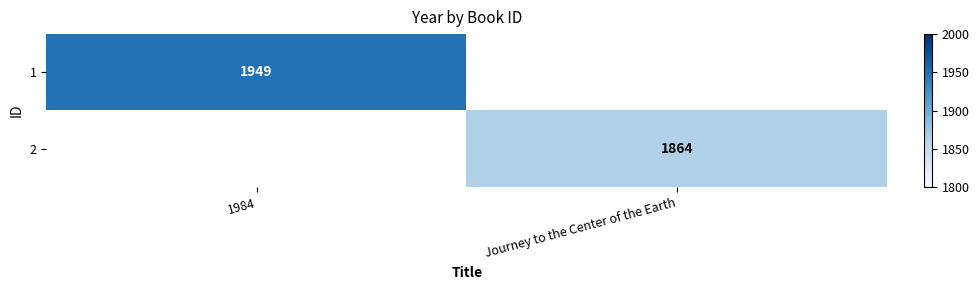

Is it true that 2 equals 2867 at Journey to the Center of the Earth?

False